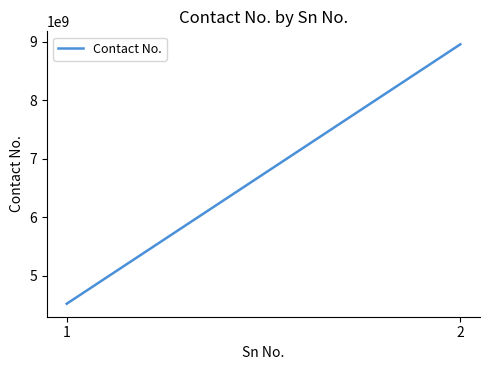

What value does the data have at 1?

4525863548